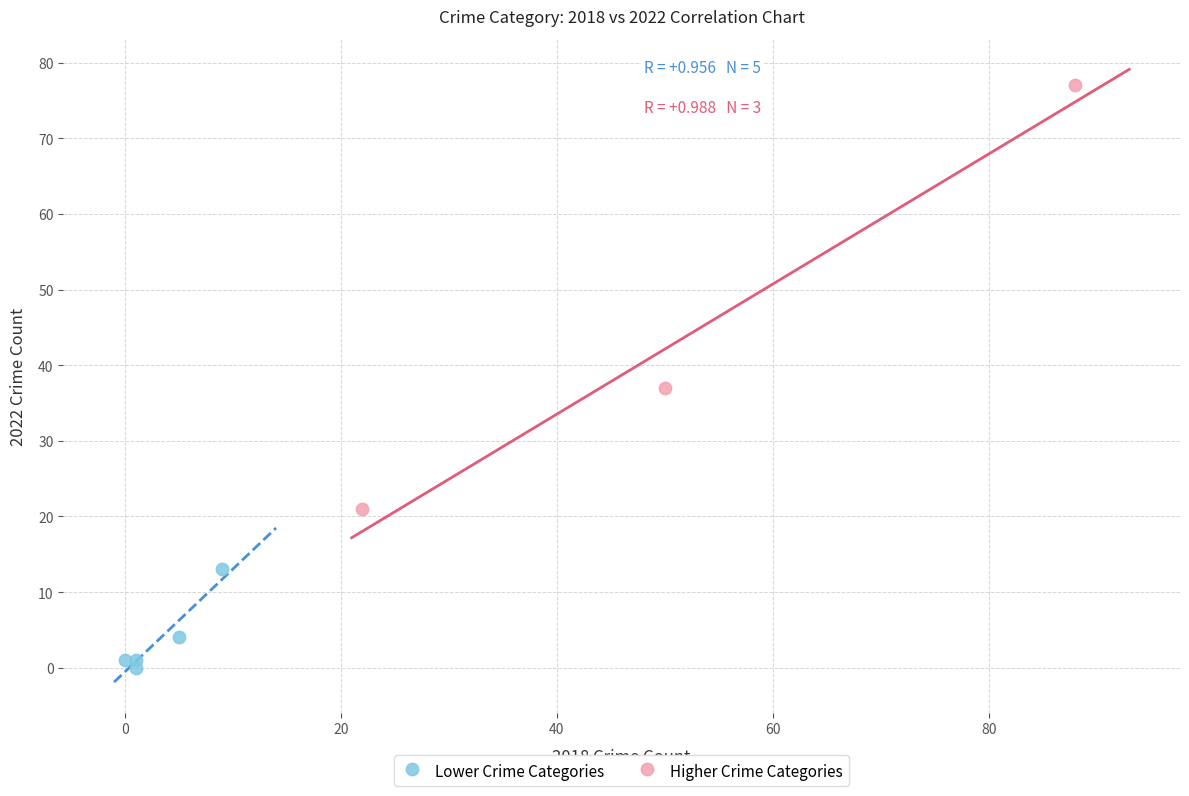

Which series contains the lowest Y value?

Lower Crime Categories